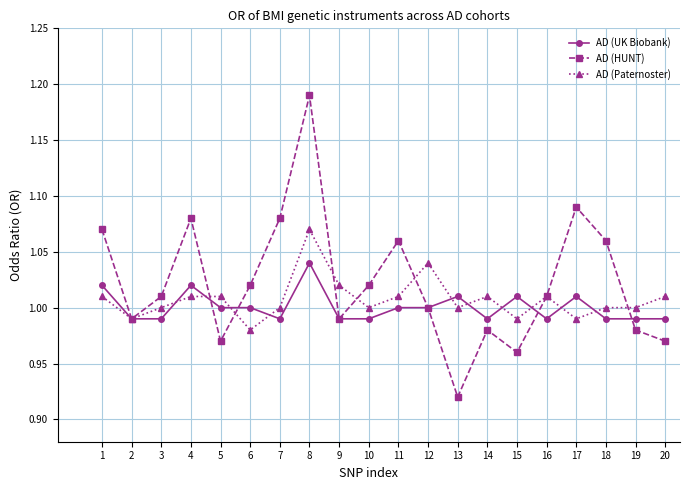

Count the number of data series in this chart.

3